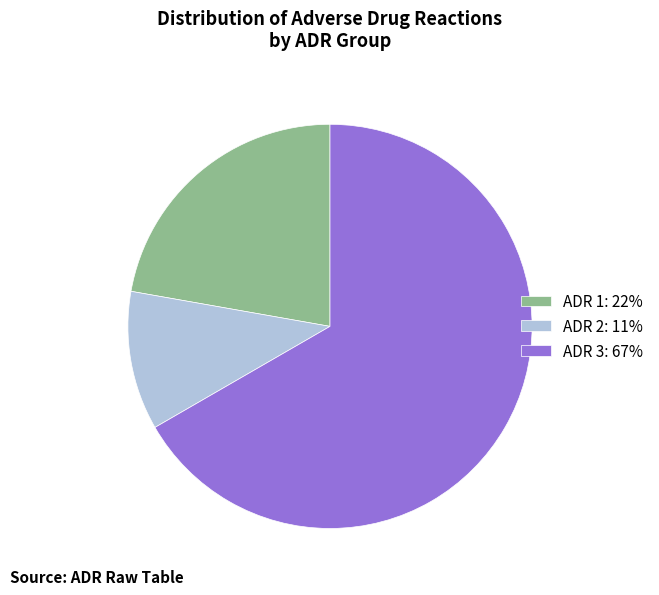

Rank the categories by value from lowest to highest.

ADR 2, ADR 1, ADR 3